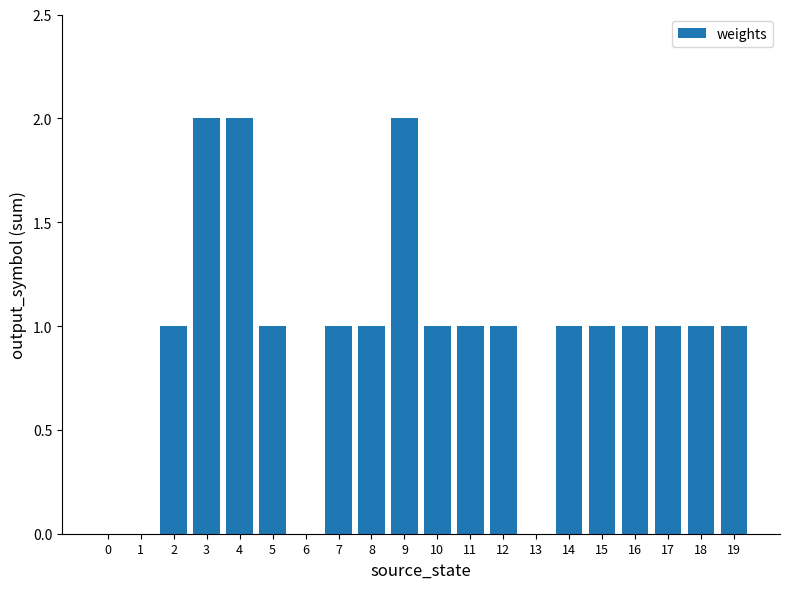

Count the number of data series in this chart.

1